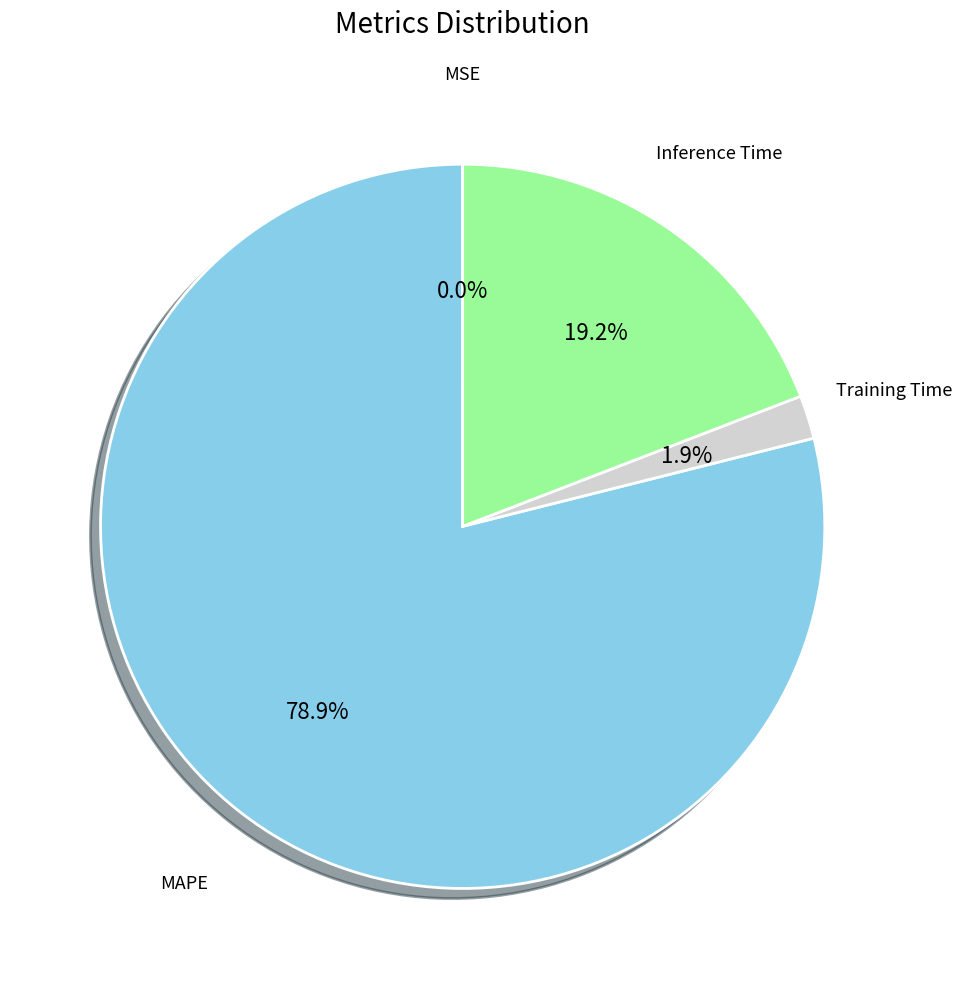

How many segments does this pie chart have?

4